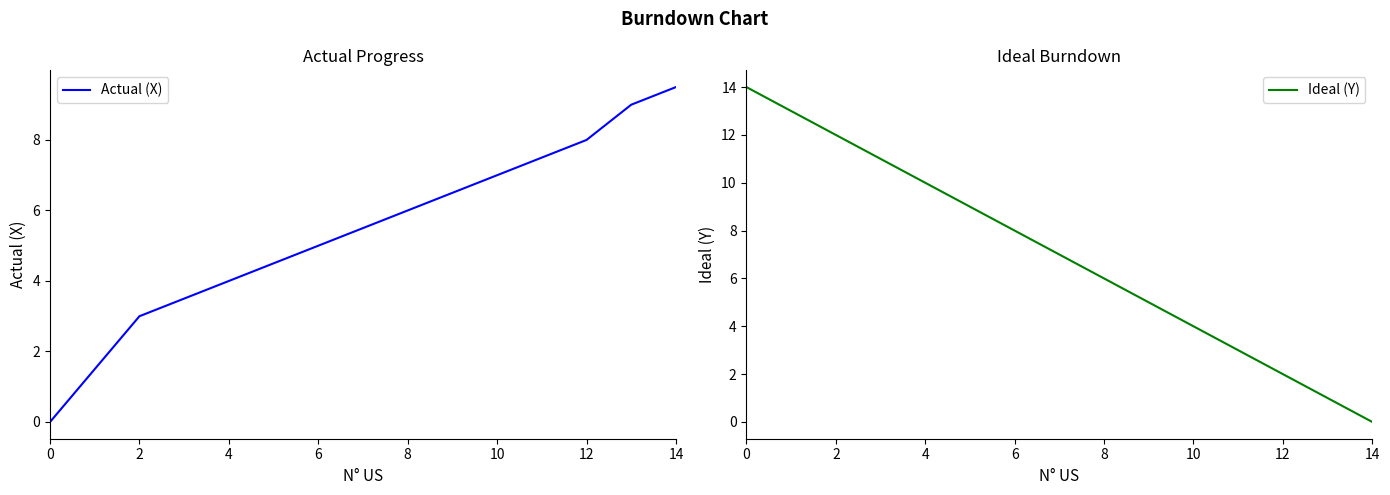

True or false: Actual (X) and Ideal (Y) intersect in this chart.

False